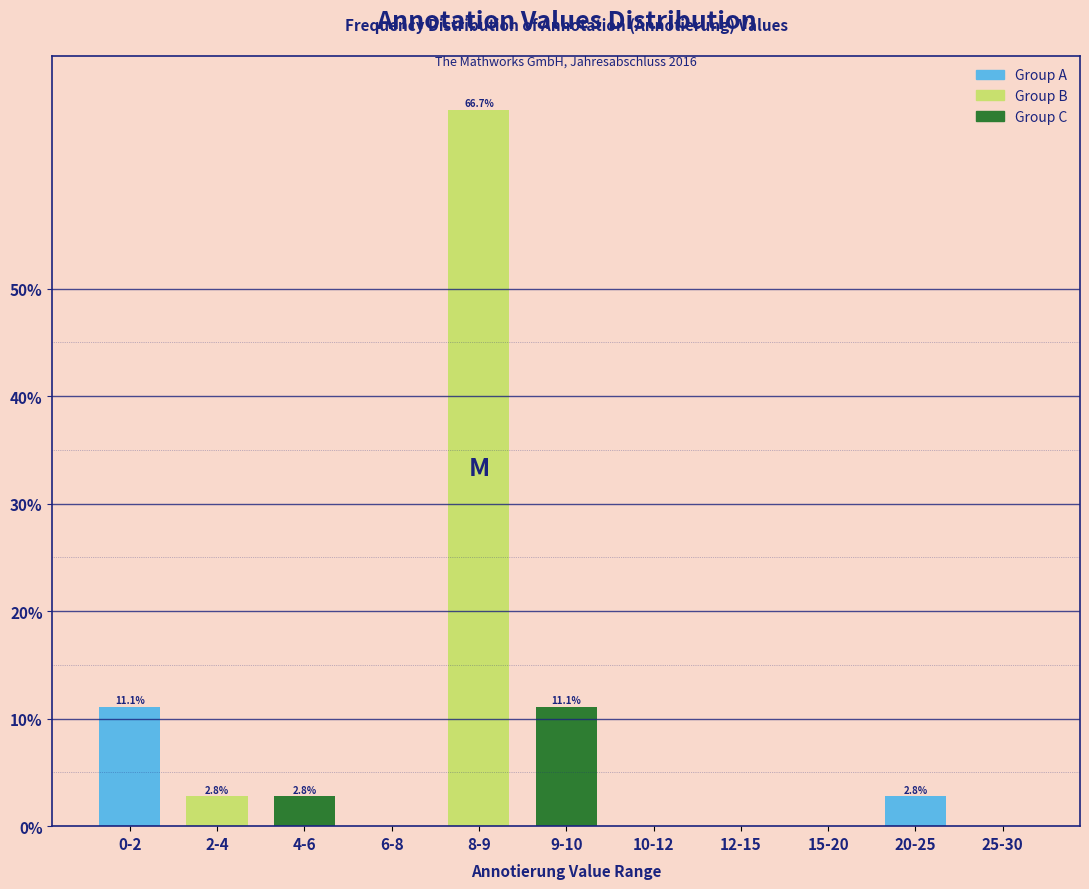

Reading left to right, list all the values displayed in this chart.

0-2=11.1	2-4=2.8	4-6=2.8	6-8=0.0	8-9=66.7	9-10=11.1	10-12=0.0	12-15=0.0	15-20=0.0	20-25=2.8	25-30=0.0